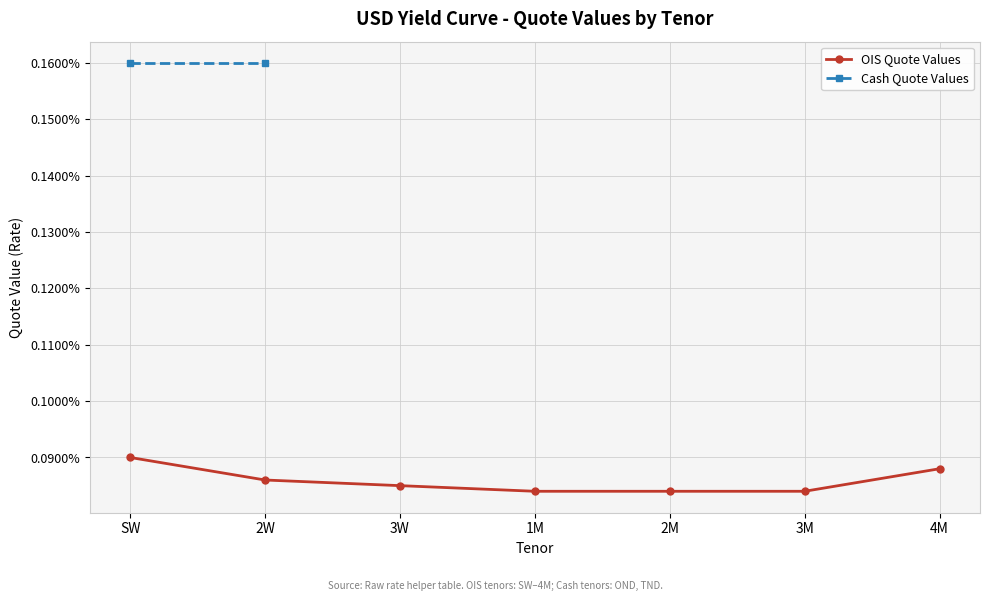

The chart shows a value of 0.0 at 2W. True or false?

False